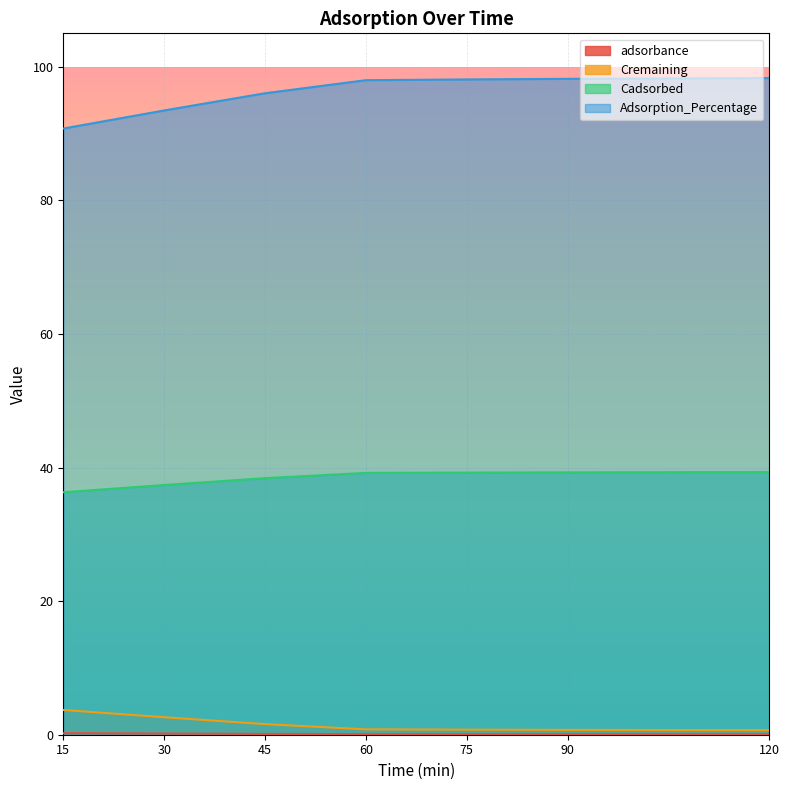

What is the difference between the maximum and minimum values in the Adsorption_Percentage series?

7.6